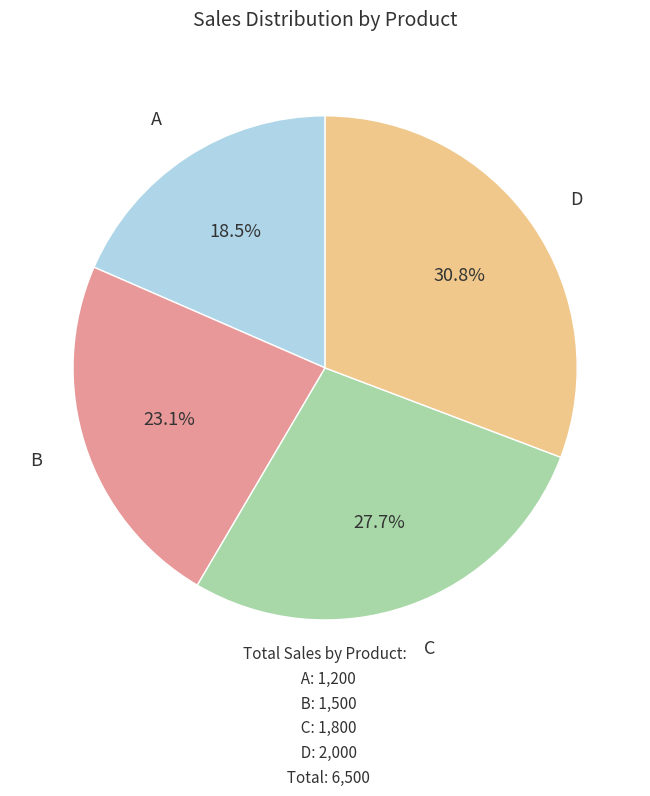

Is it true that B is 23% of the pie?

True